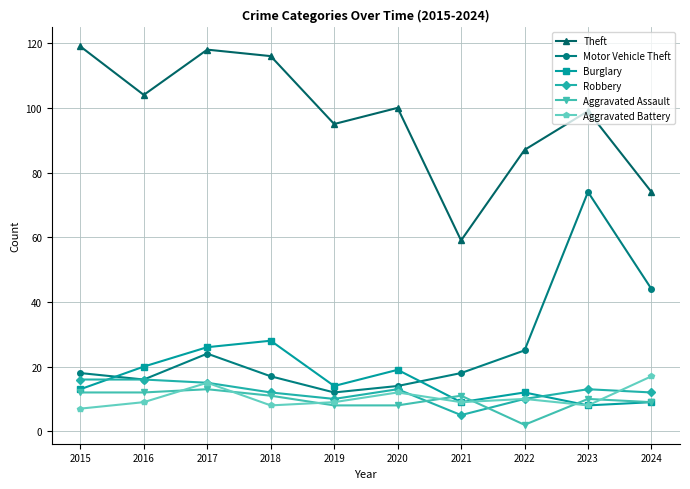

What is the value of the Robbery point at the 6th from the left?

13